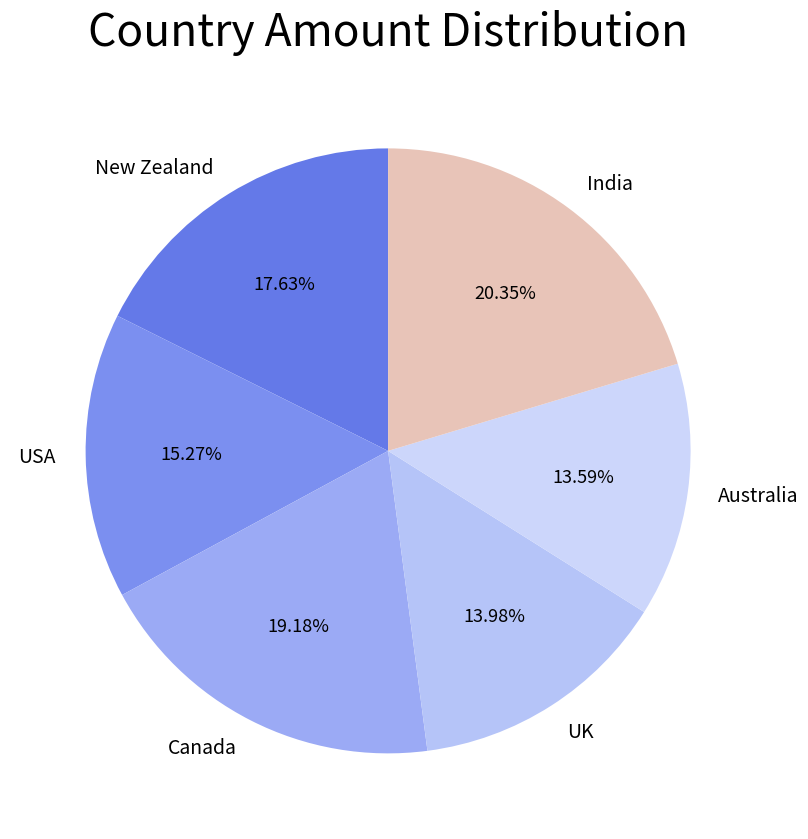

How many segments does this pie chart have?

6